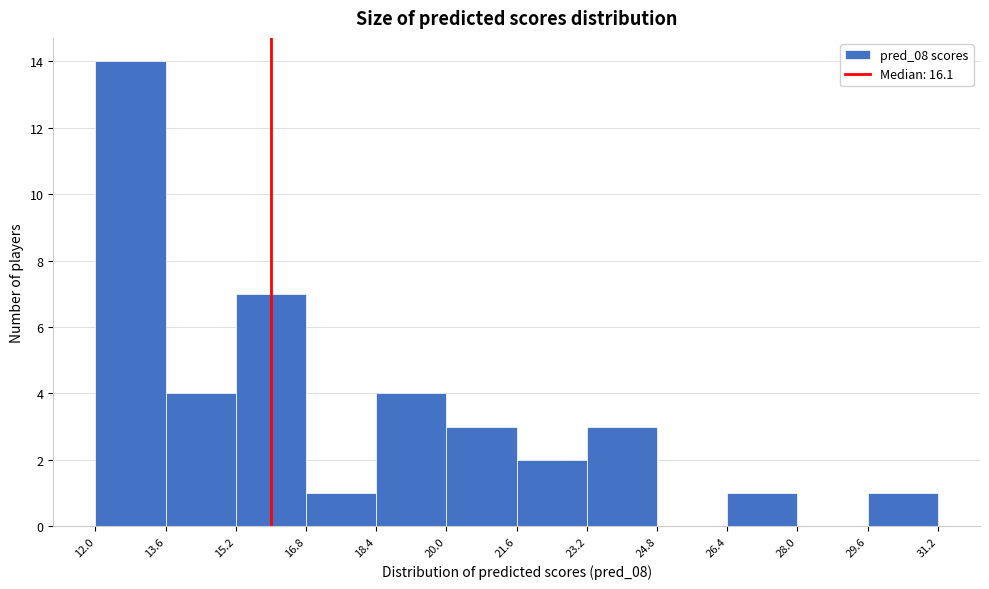

How tall is the bar that spans 23.2 to 24.8 on the x-axis? The values are not printed on the chart, so give them approximately, as read against the axis.

3